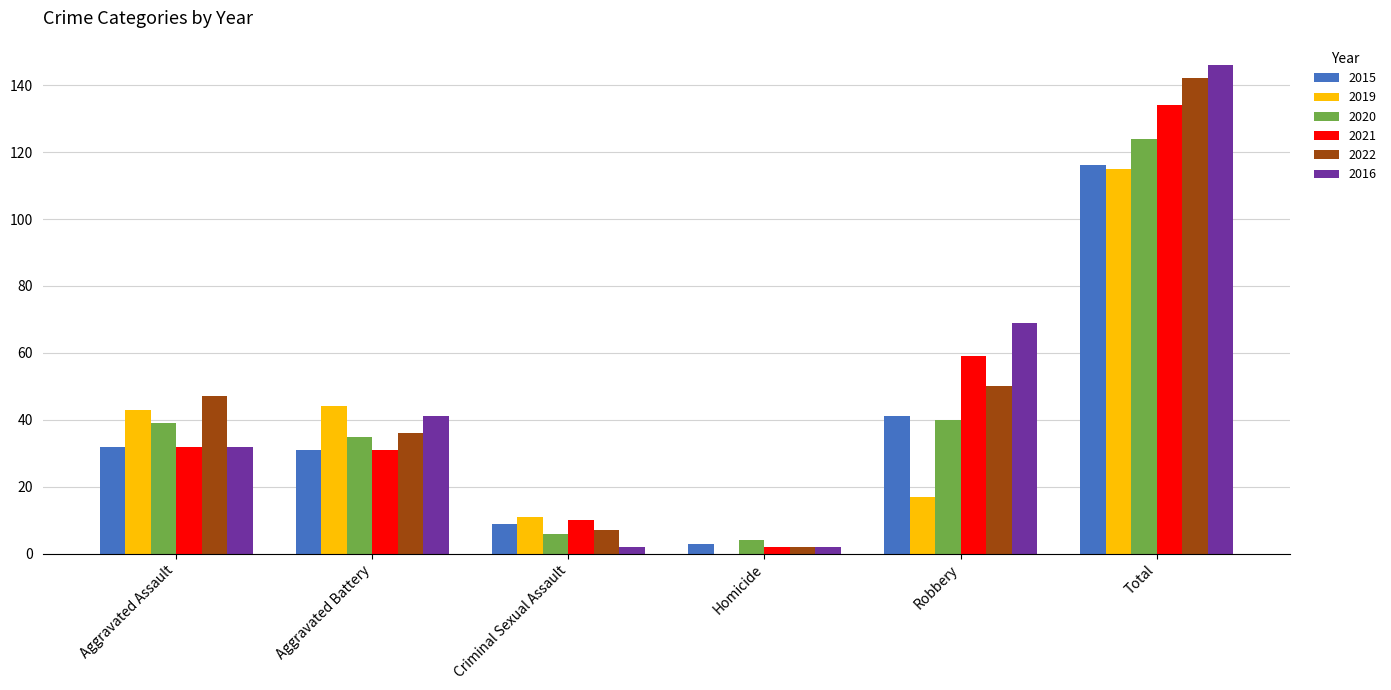

What is the sum of all 2020 values?

248